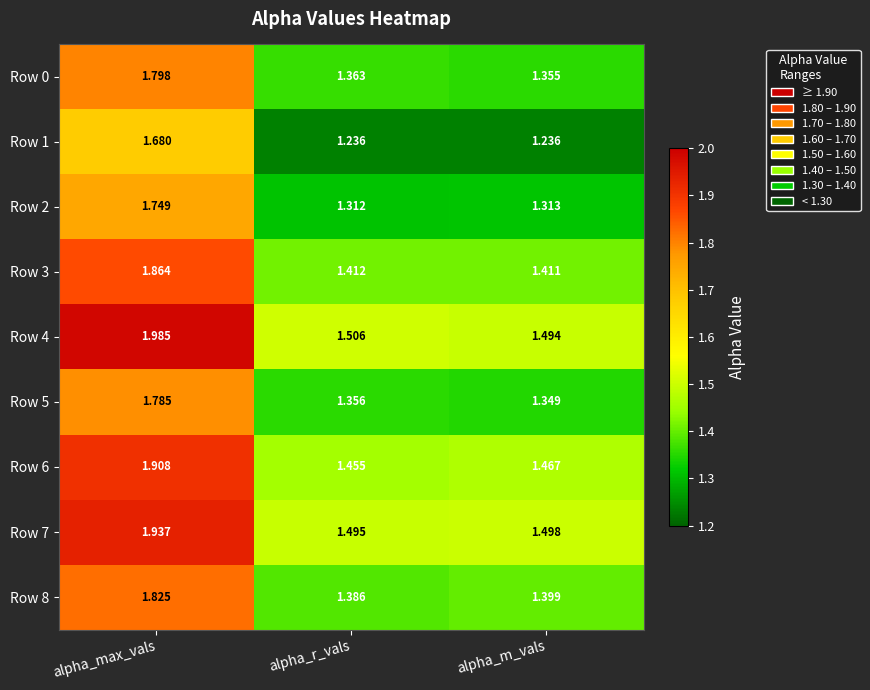

Is the value of Row 8 at alpha_max_vals greater than the value of Row 3 at alpha_m_vals?

Yes